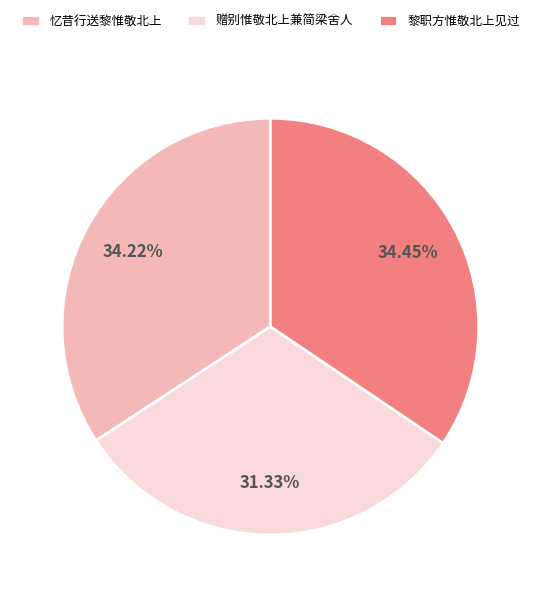

Which category has the smallest portion of the pie?

赠别惟敬北上兼简梁舍人